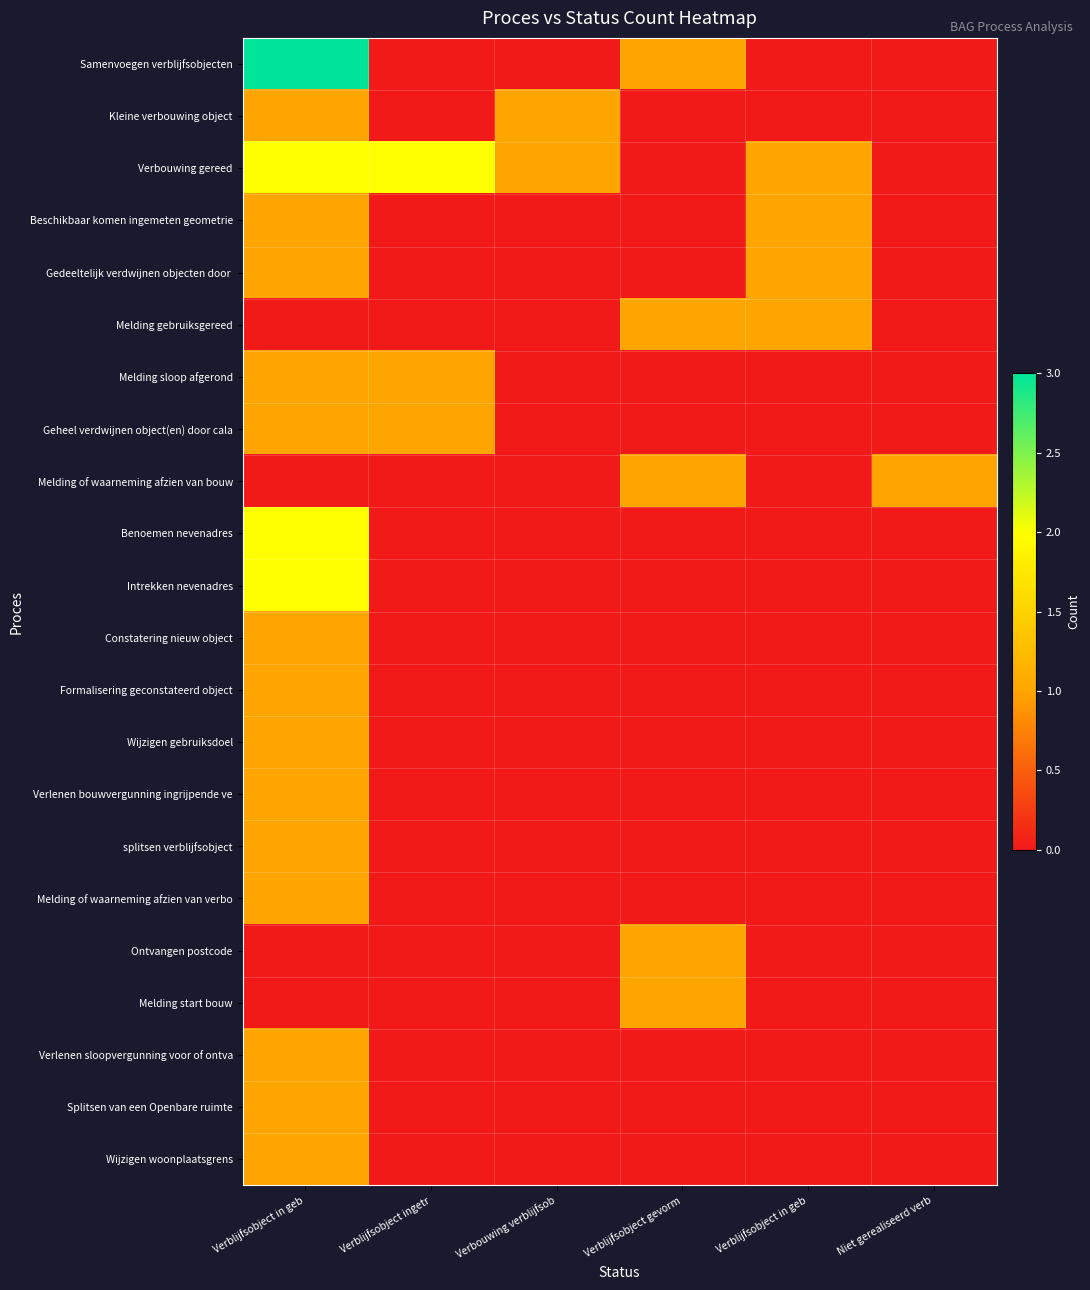

What is the total value across all series at Verbouwing verblijfsob?

2